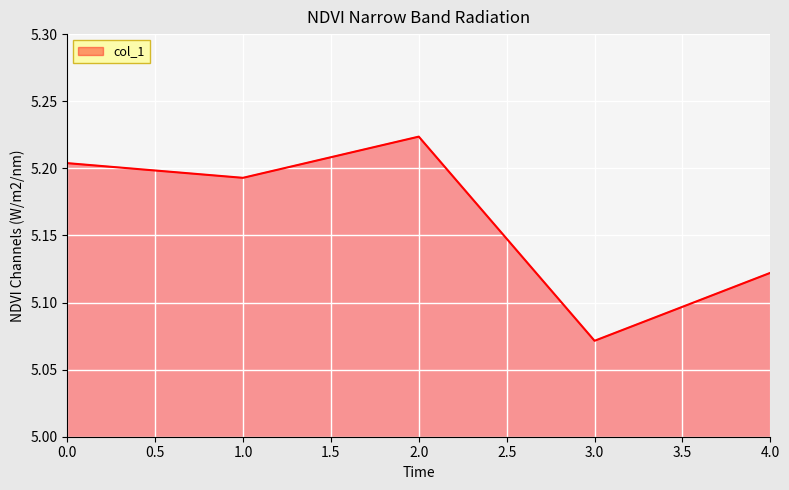

What position from the left is 3.0?

4